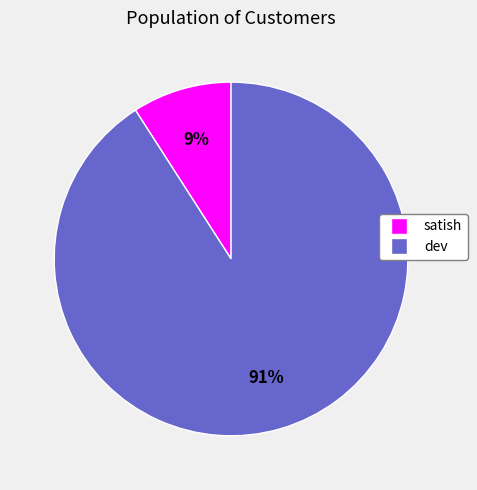

Which category accounts for the majority?

dev